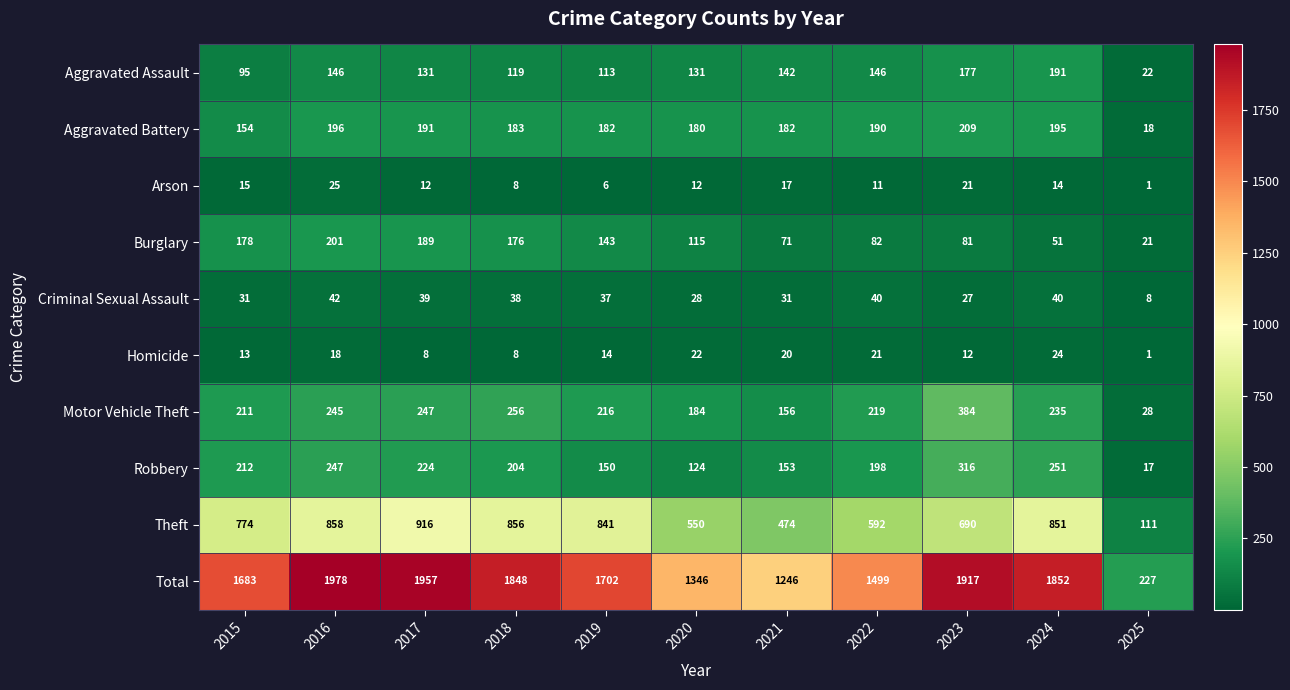

What is the sum of all Motor Vehicle Theft values?

2381